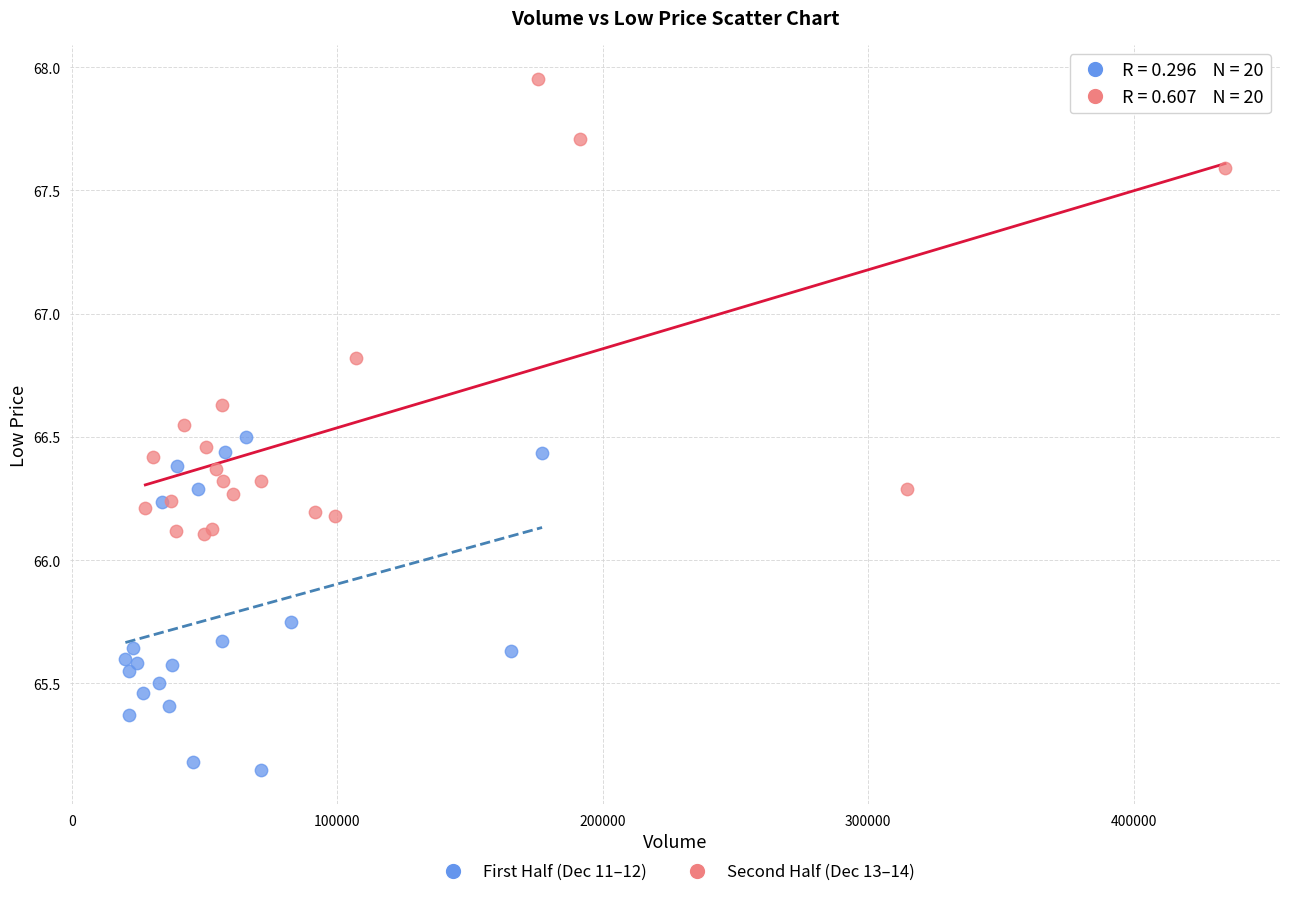

Which series has the widest spread of Y values?

Second Half (Dec 13–14)